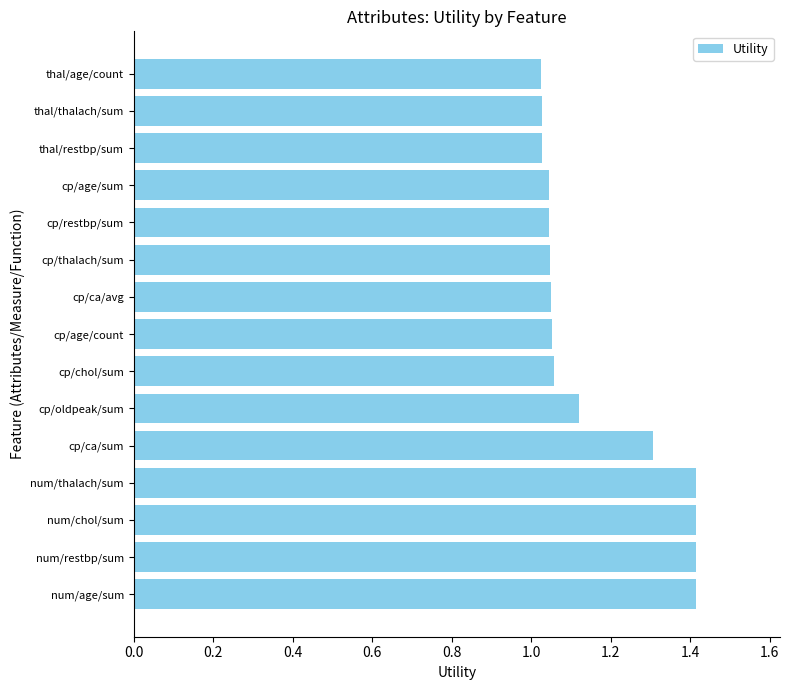

What is the average value?

1.2